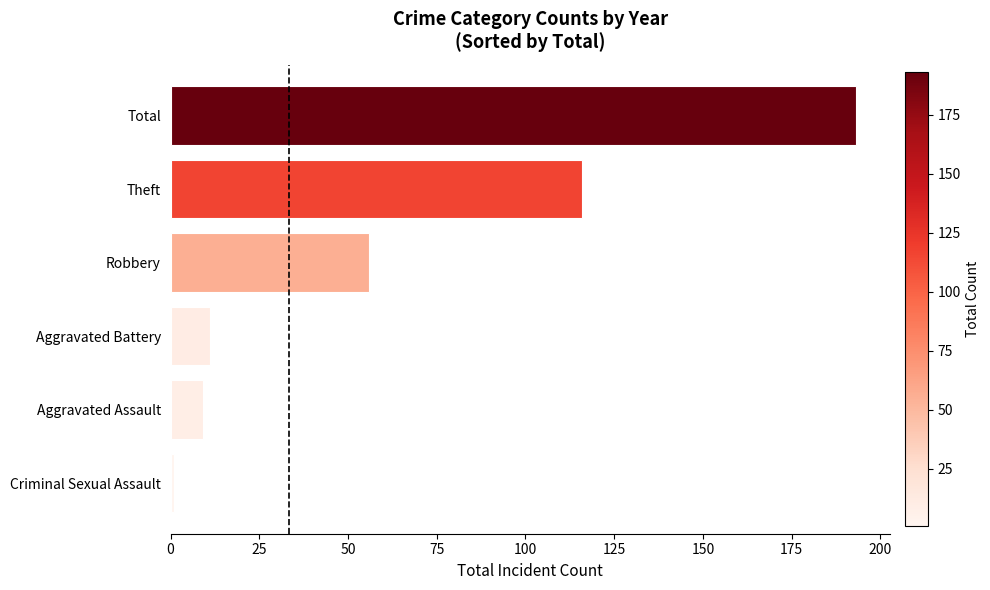

Reading top to bottom, what are all the values shown in this chart?

193	116	56	11	9	1